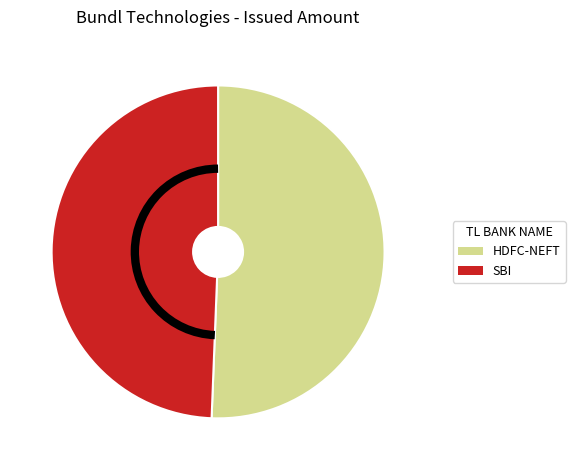

Rank the categories by value from highest to lowest.

HDFC-NEFT, SBI